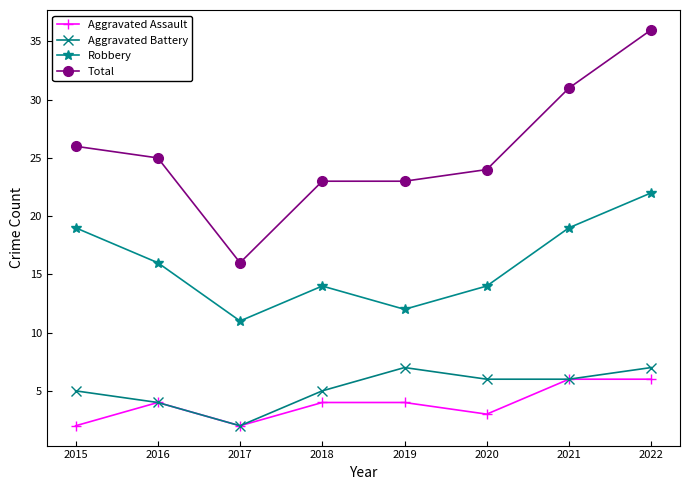

What is the approximate value of Aggravated Assault at 2021?

6